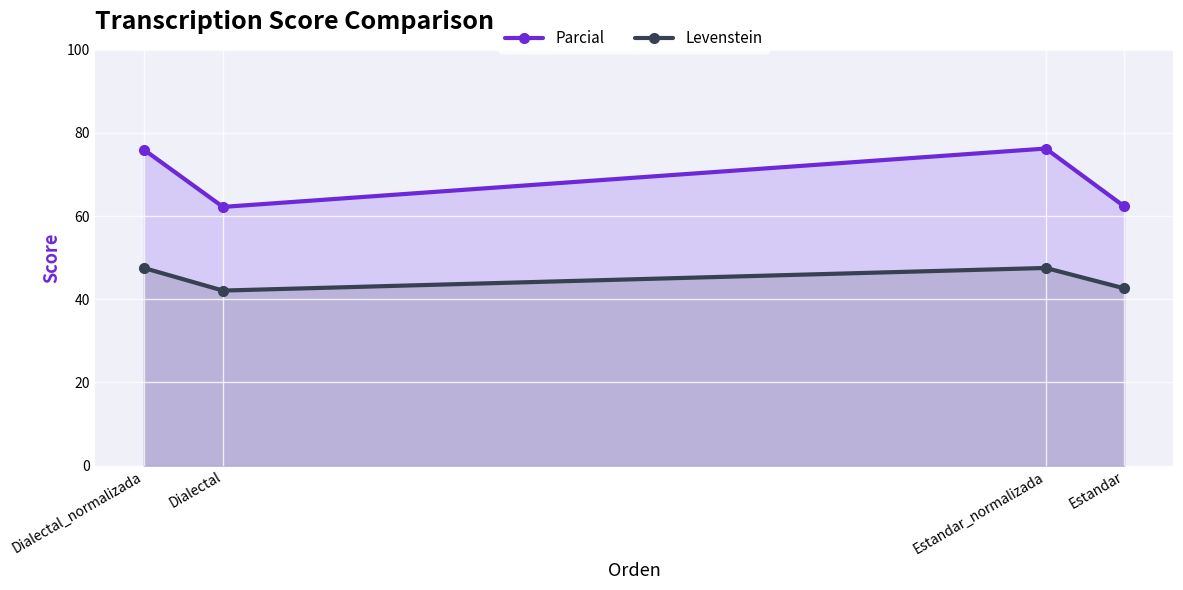

How many lines are shown in the chart?

2